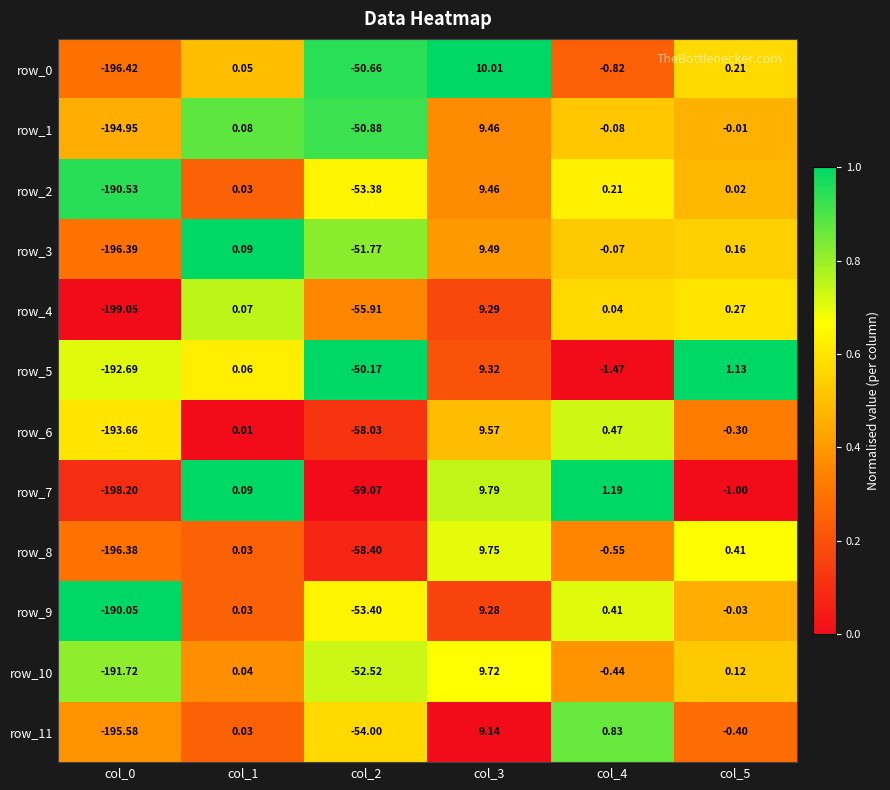

Which series has the largest range (max minus min)?

row_4